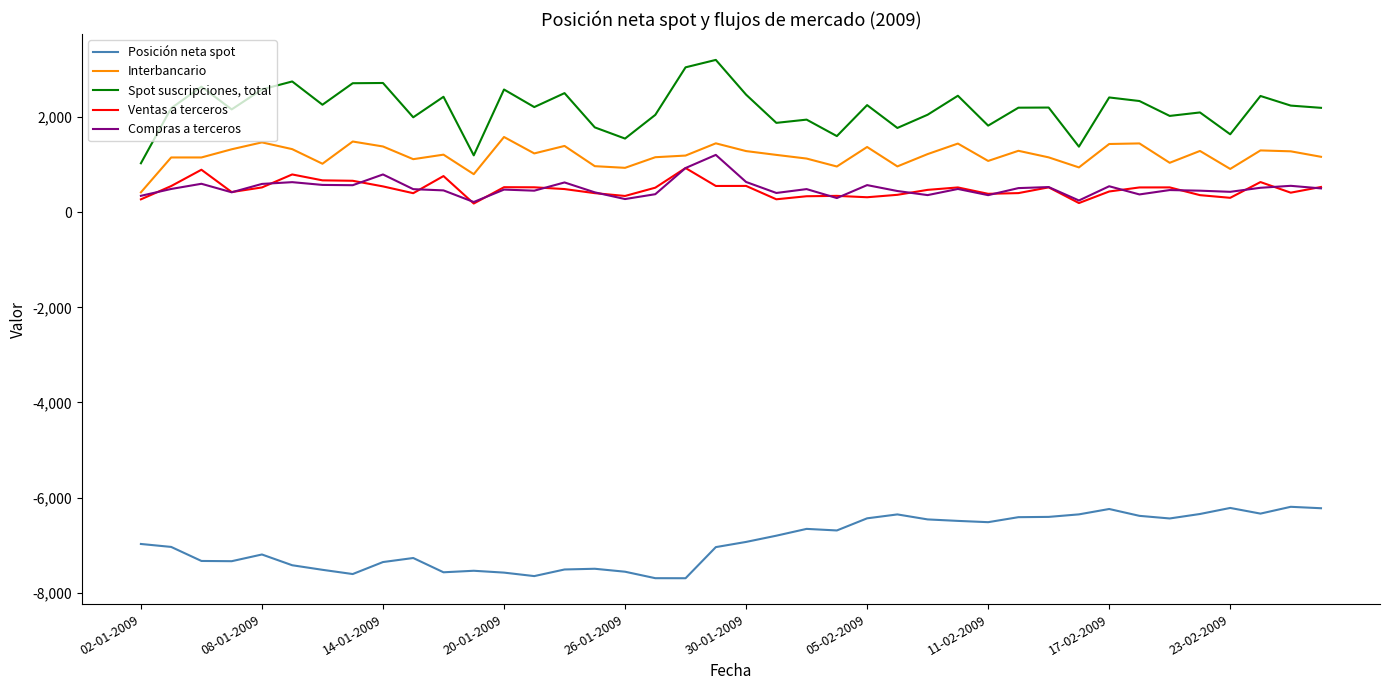

Which series has the largest total across all categories?

Spot suscripciones, total